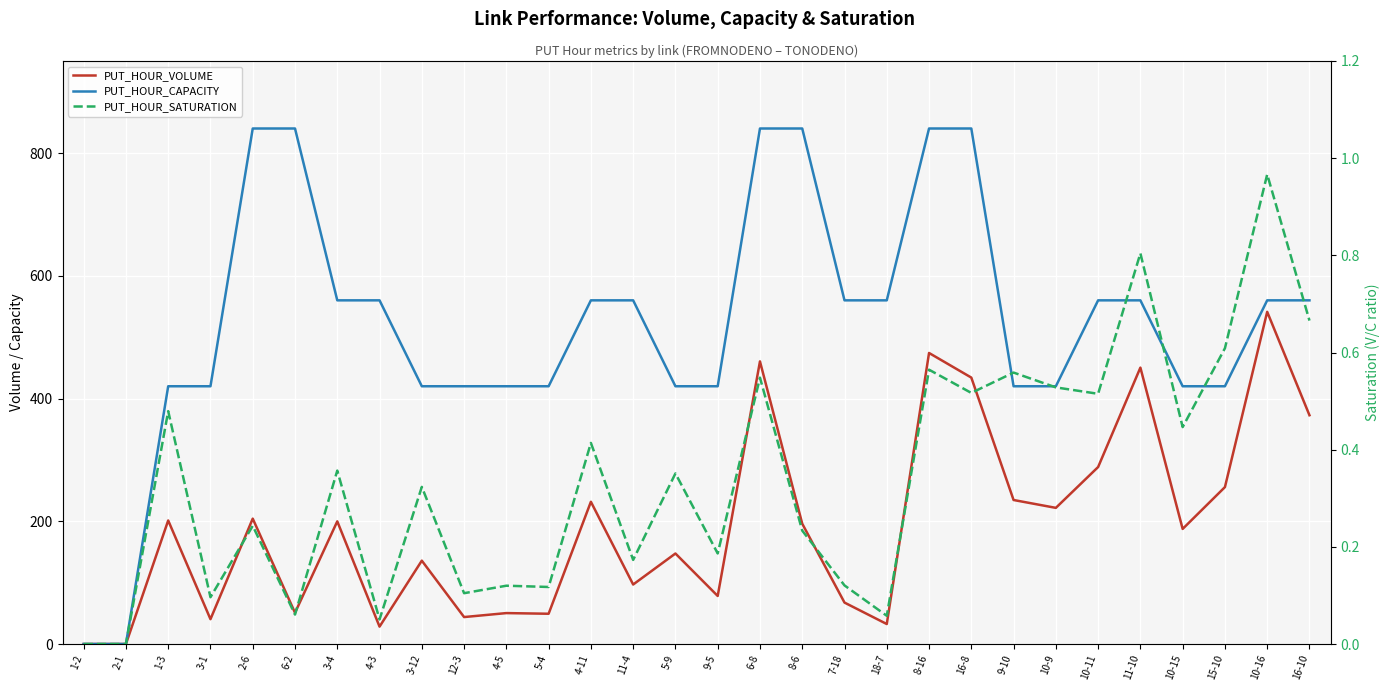

True or false: PUT_HOUR_CAPACITY and PUT_HOUR_SATURATION cross at least once.

False